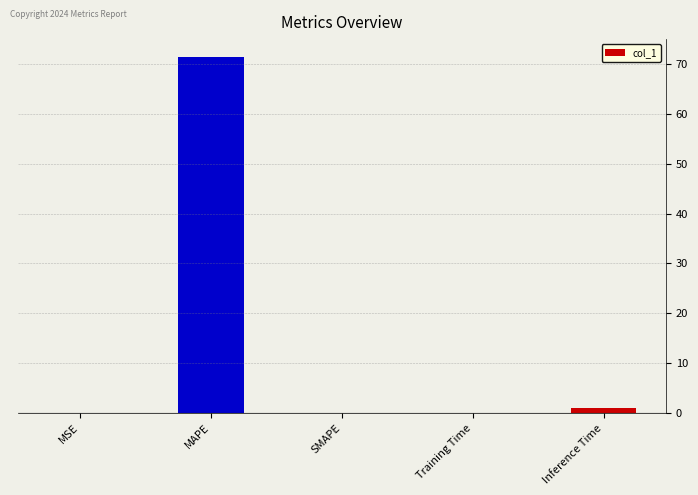

What is the difference between the values at MSE and MAPE?

71.4